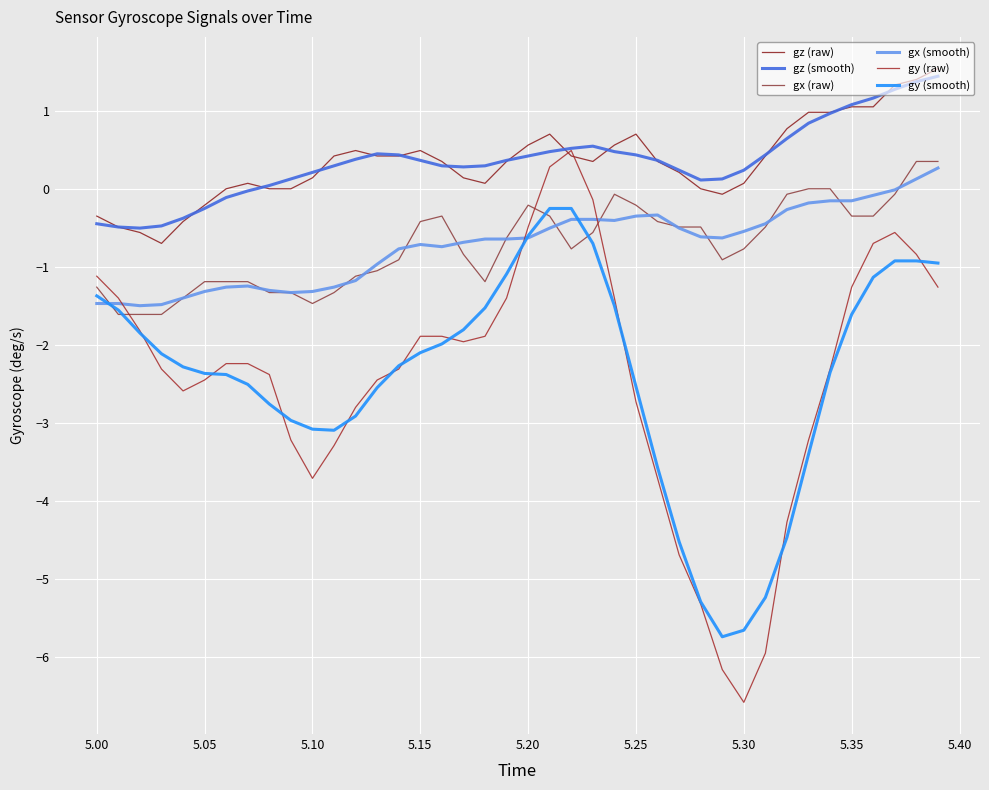

What is the difference between the maximum and minimum values in the gy (smooth) series?

5.5